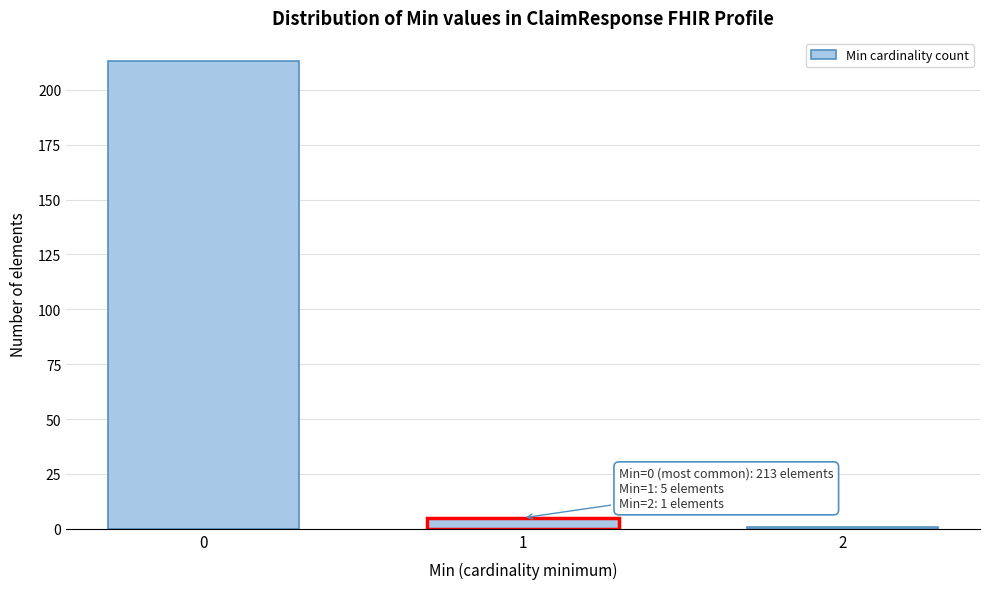

Reading left to right, list all the values displayed in this chart.

213	5	1